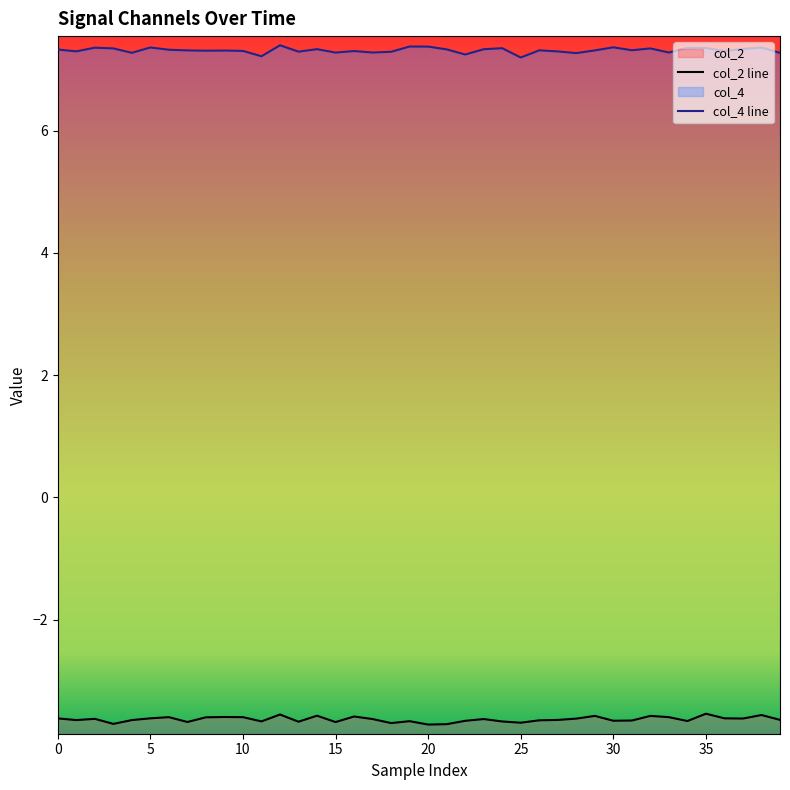

True or false: col_2 line and col_4 line cross at least once.

False